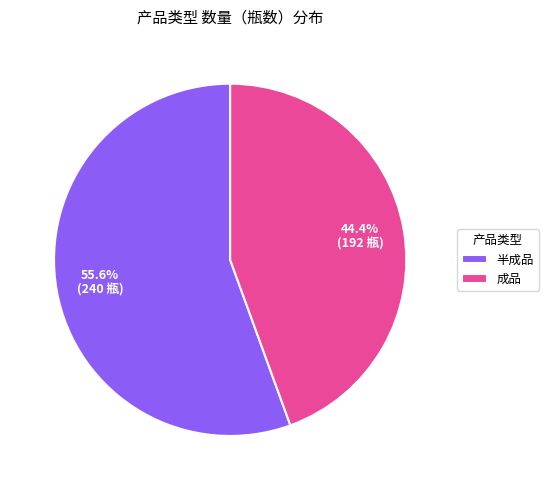

How many slices are in this pie chart?

2